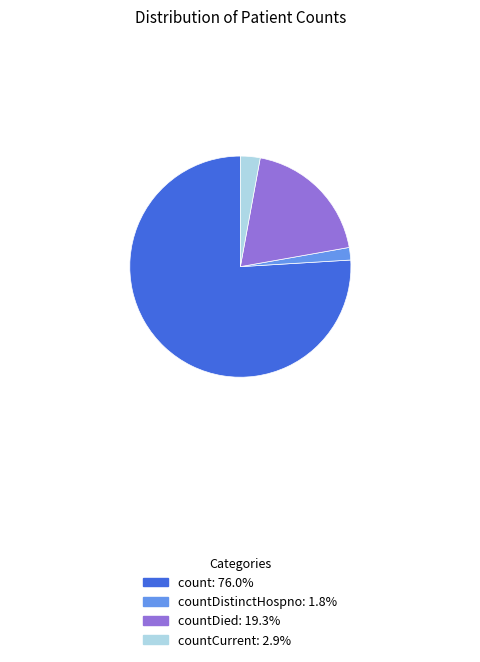

Does any single category account for the majority?

Yes